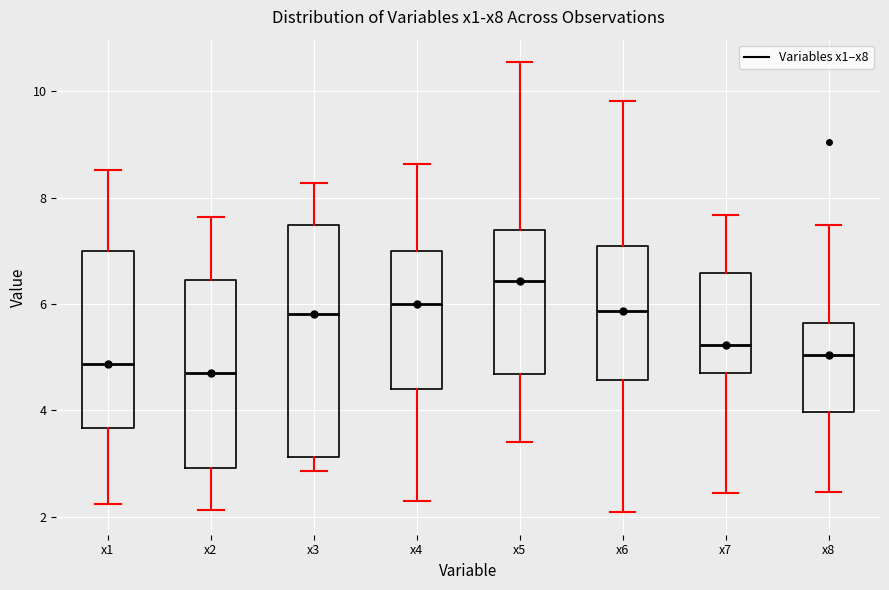

Comparing the boxes themselves (not the whiskers), which one is the tallest?

x3